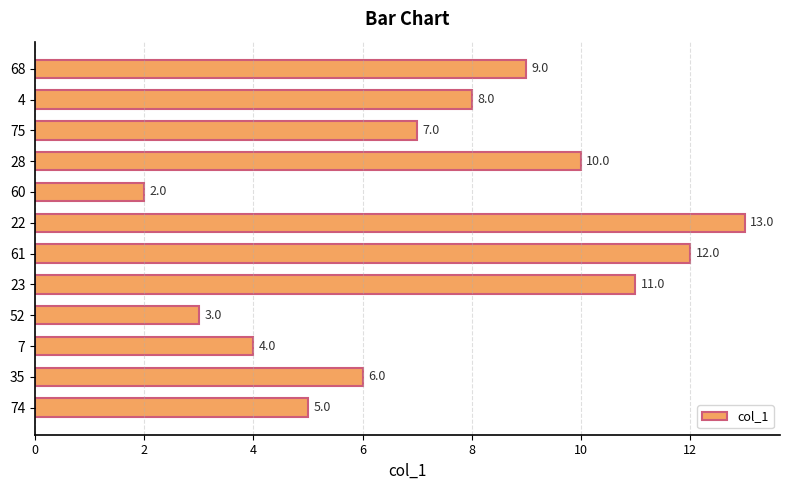

What is the difference between the second highest and minimum values?

10.0